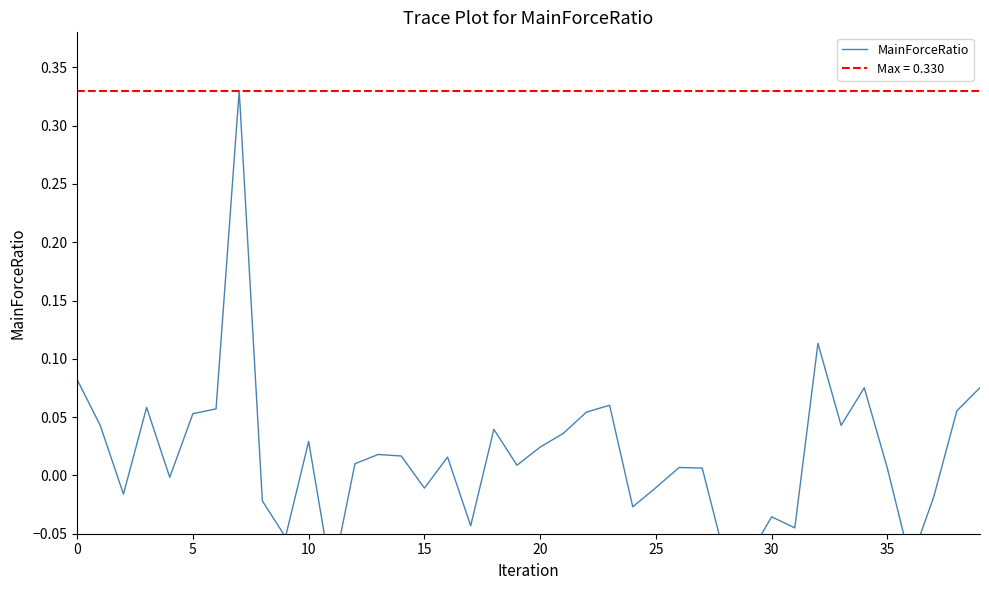

What is the sum of all values?

0.7